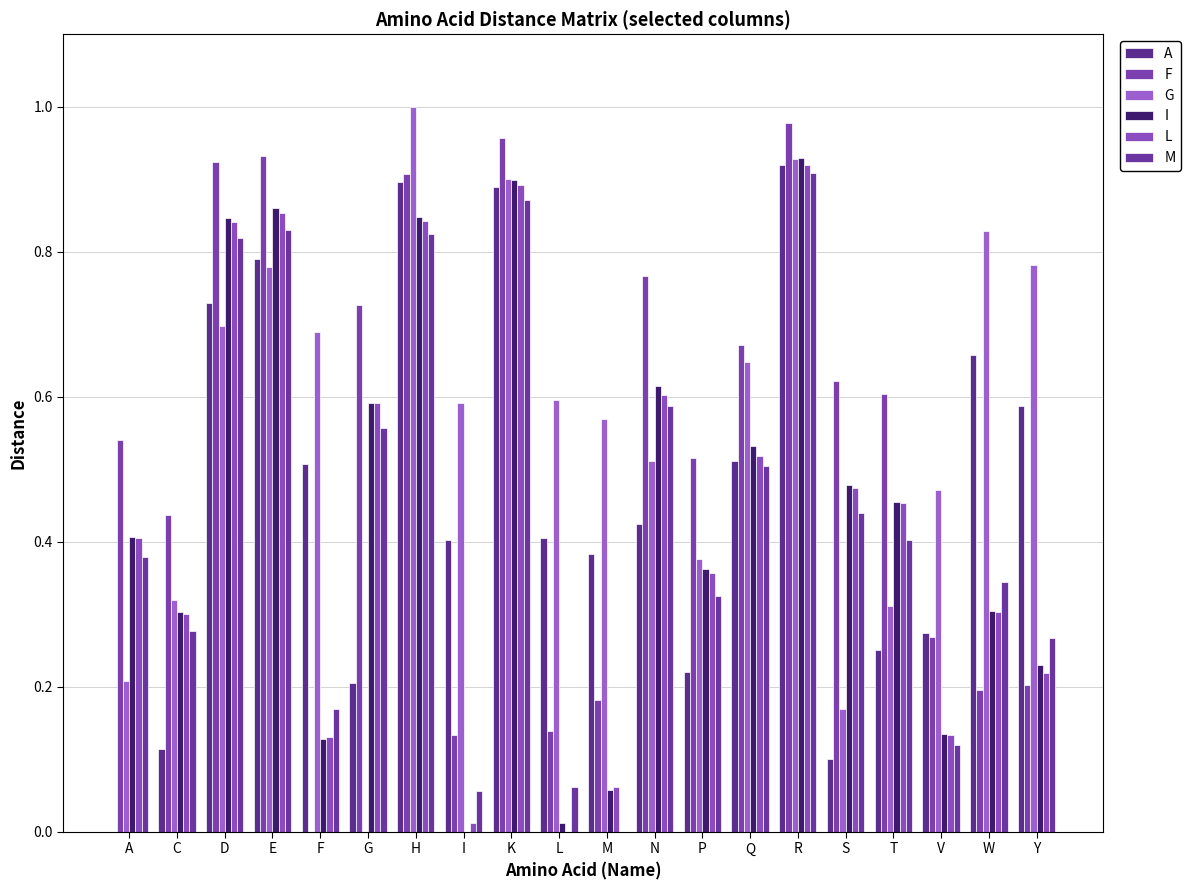

Does the chart contain stacked bars?

No